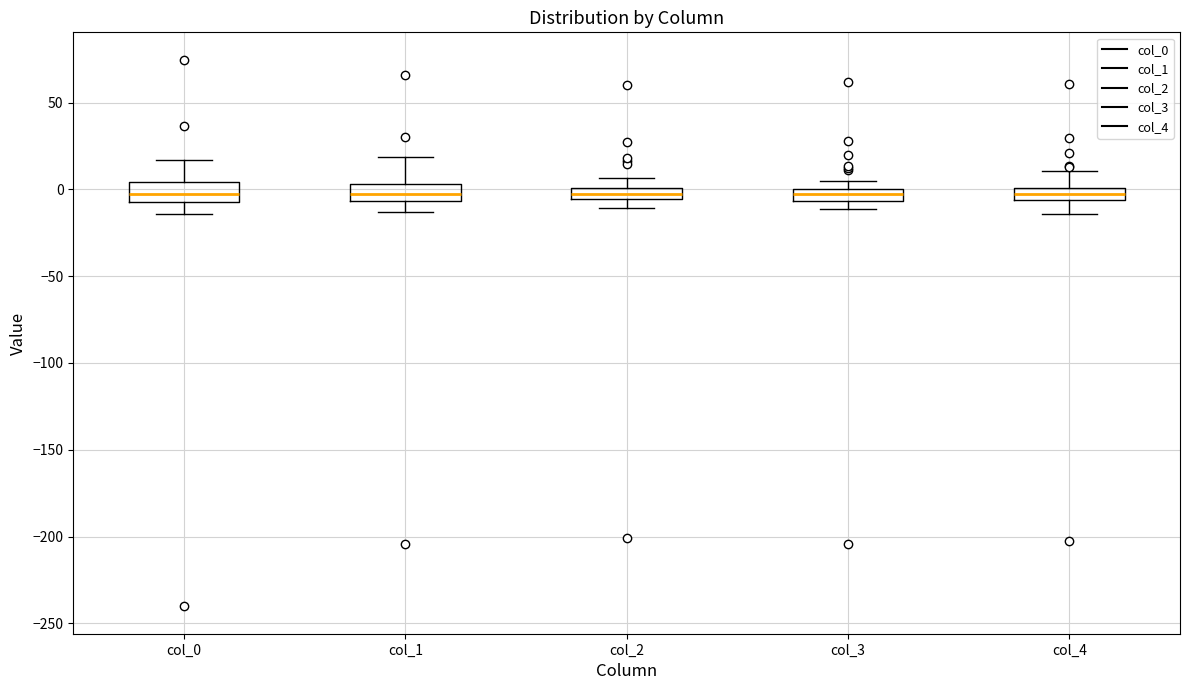

Where is the upper edge of the box for col_2 on the y-axis? The values are not printed on the chart, so give them approximately, as read against the axis.

0